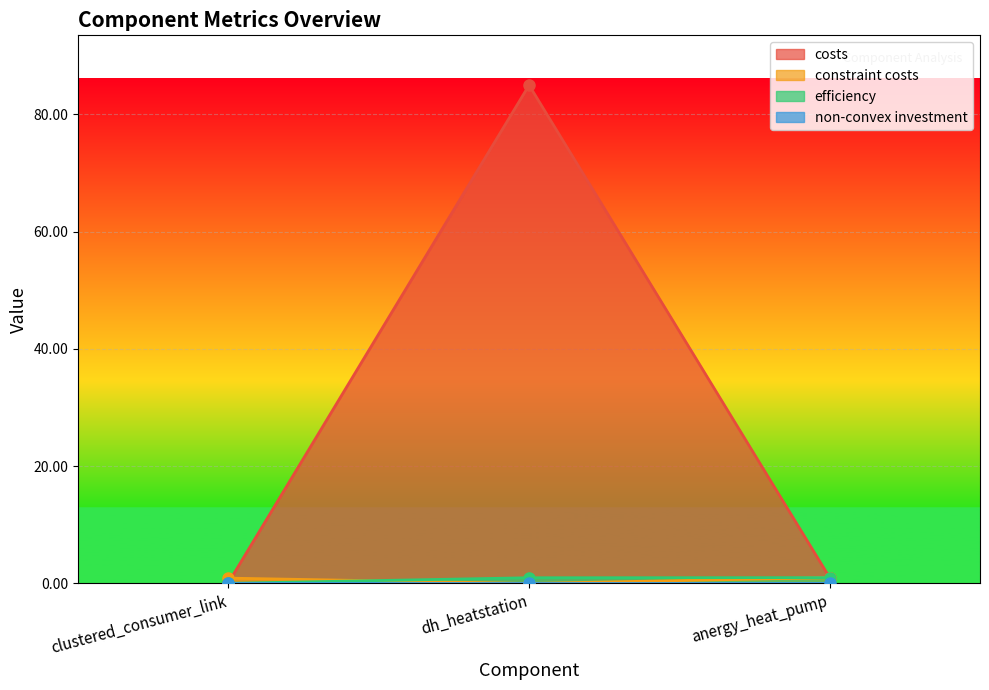

The constraint costs series shows 1.5 at clustered_consumer_link. True or false?

False